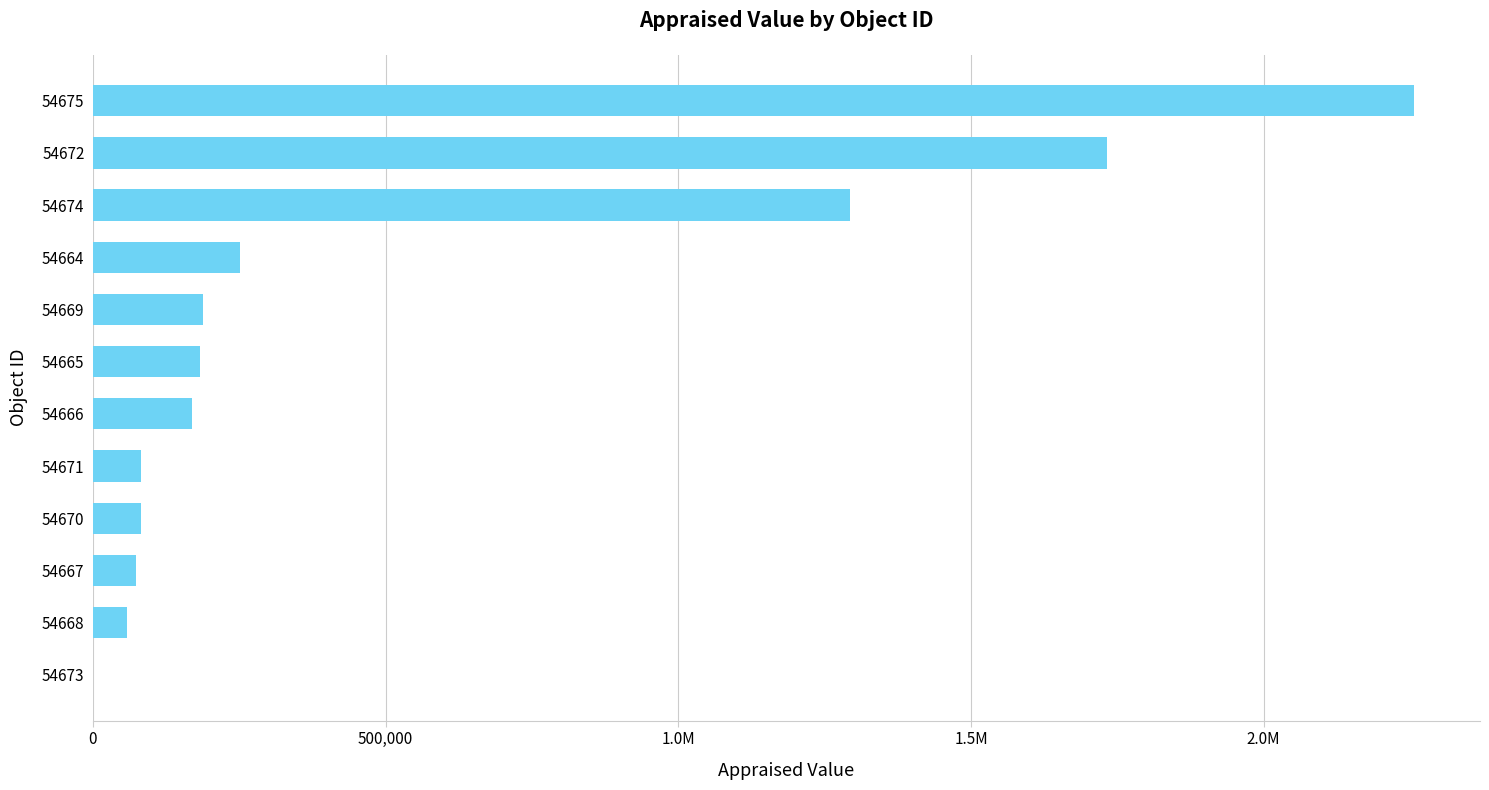

Are the bars horizontal?

Yes